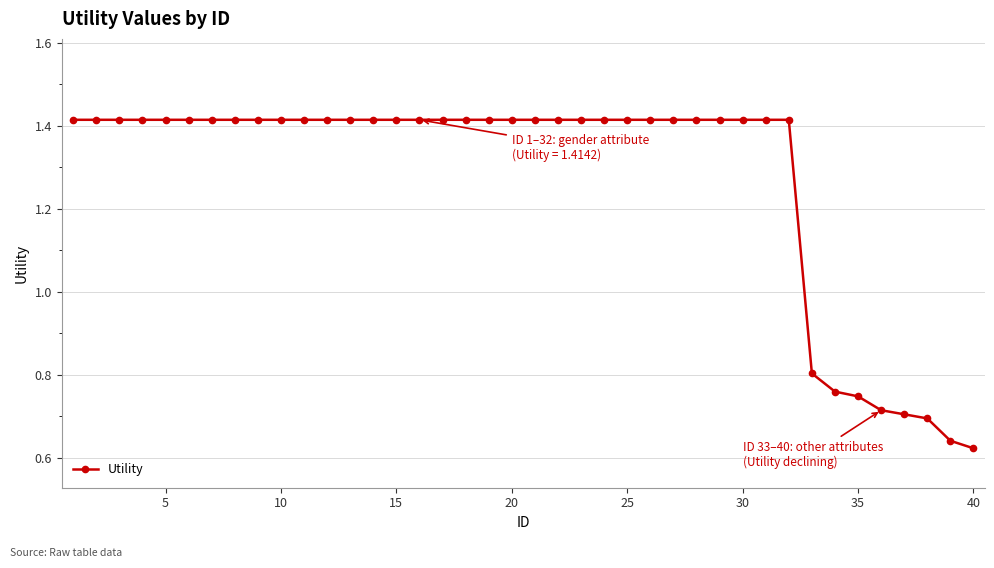

Is this an area chart (filled region under the line)?

No